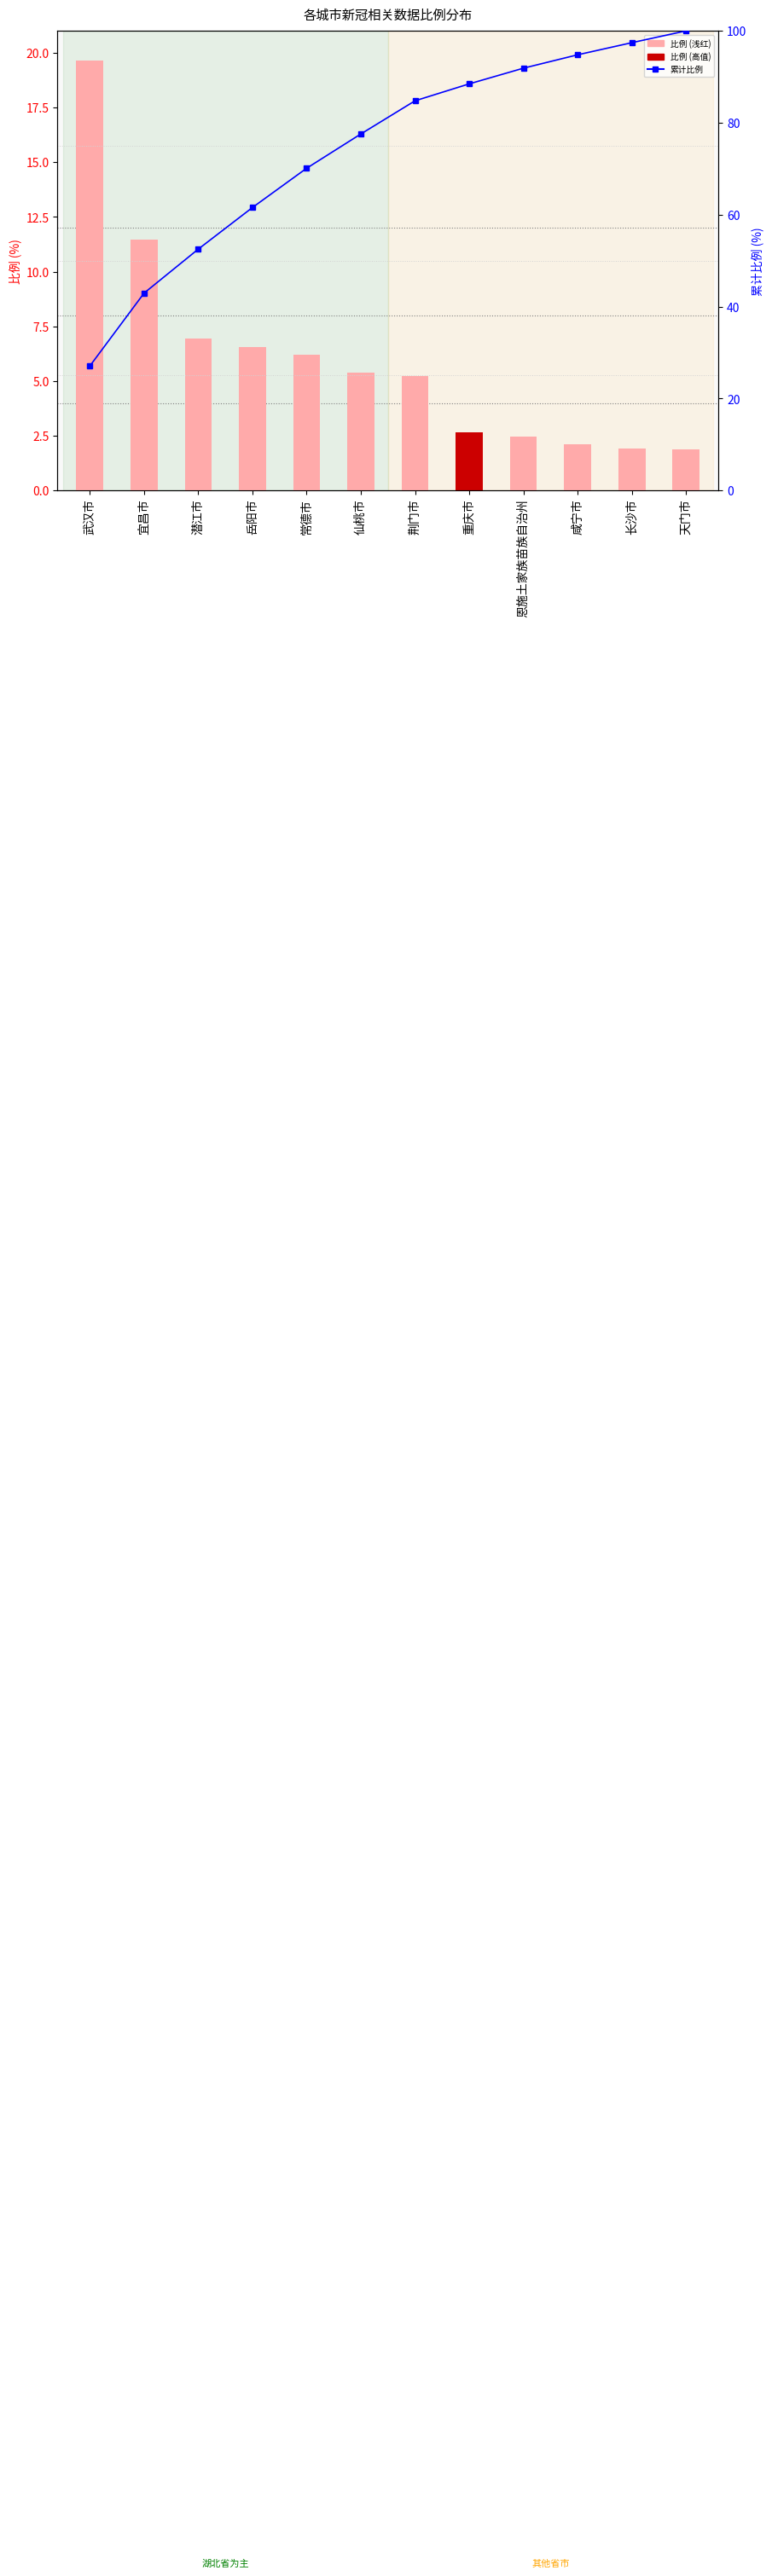

What is the sum of the 累计比例 values at 荆门市 and 宜昌市?

127.7